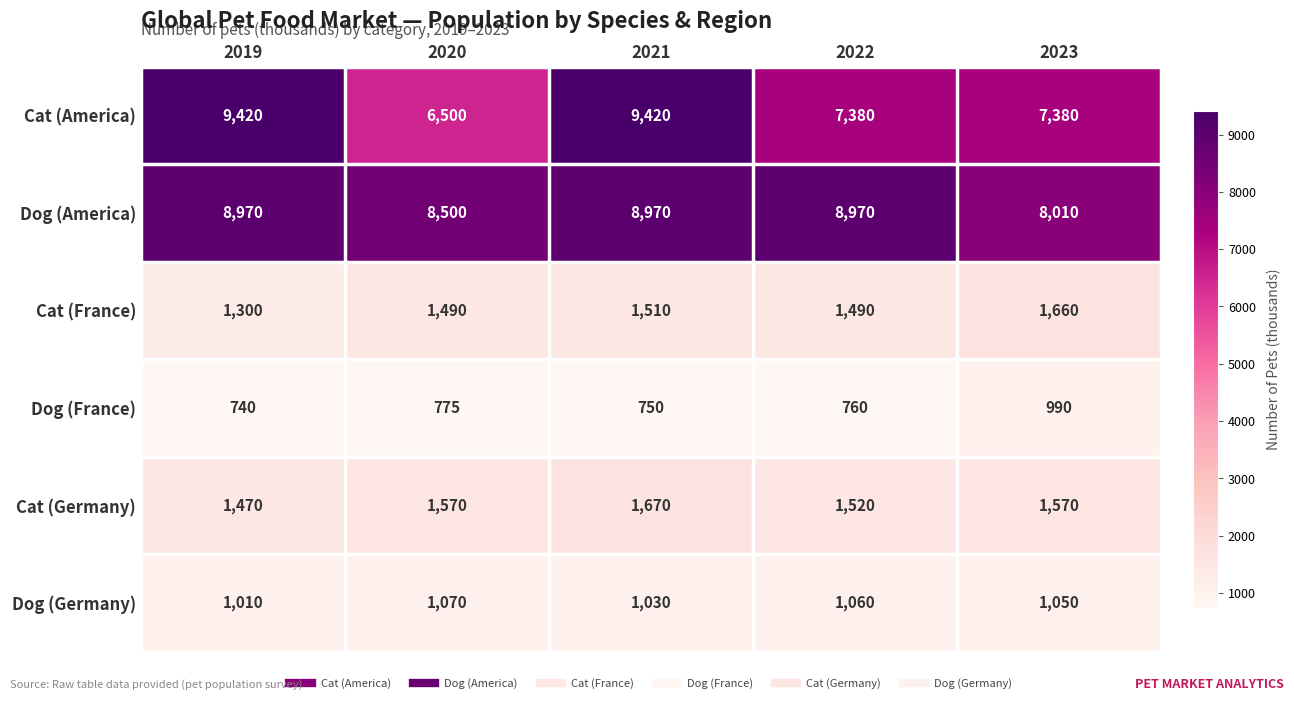

How many series are shown in this chart?

6